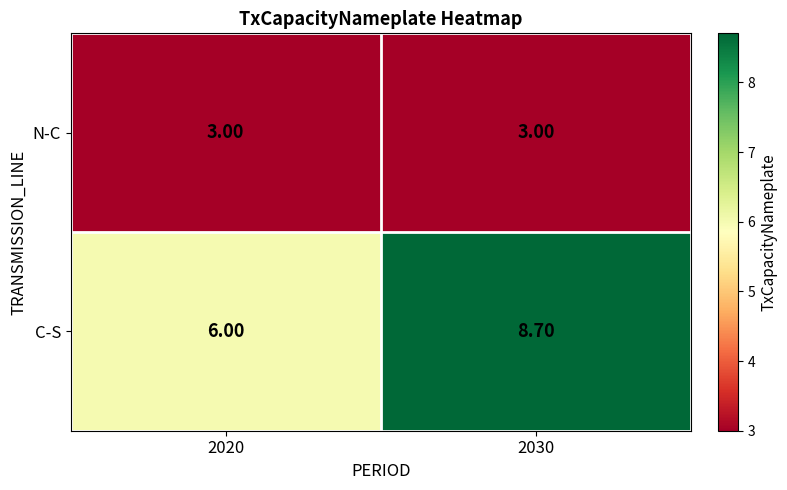

What is the difference between the highest and lowest values at 2020?

3.0